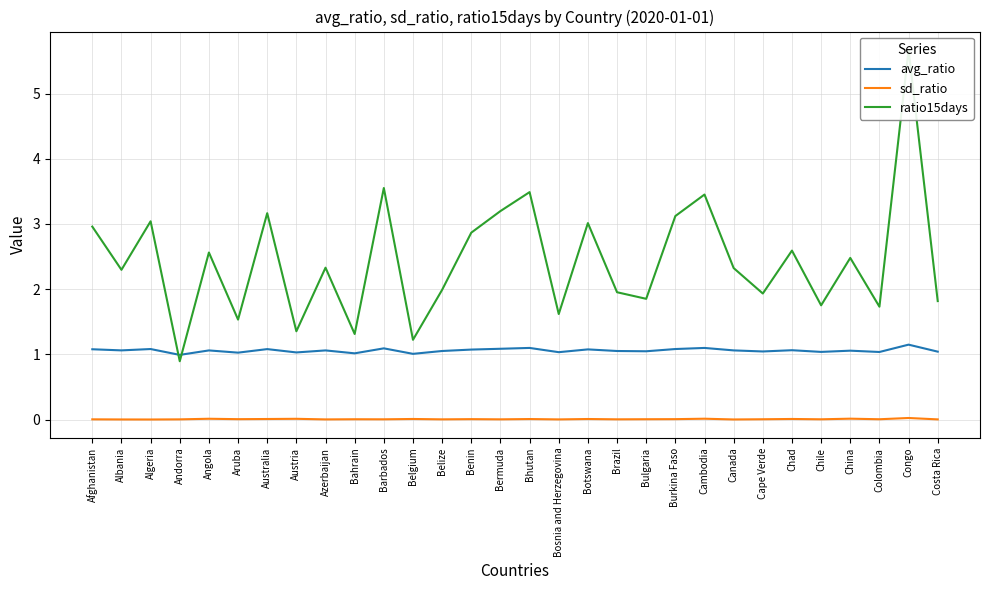

True or false: avg_ratio and sd_ratio cross at least once.

False